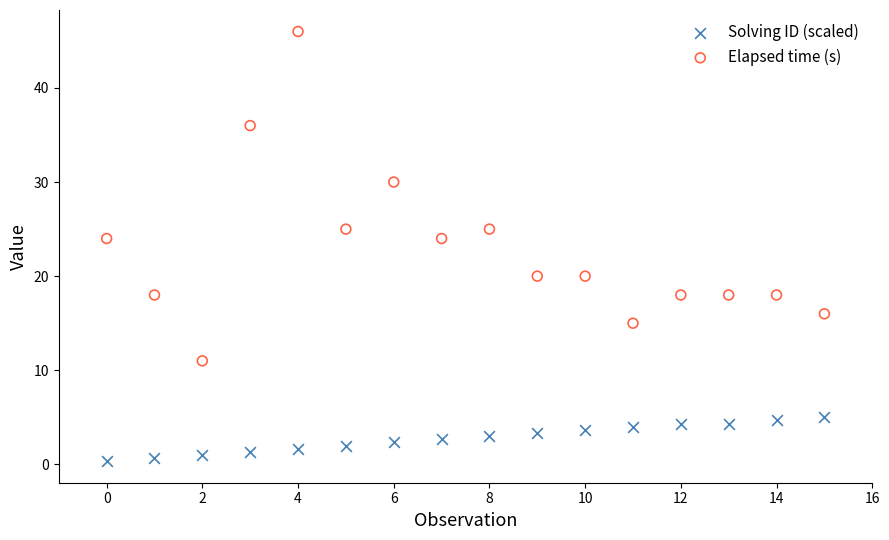

In the Elapsed time (s) series, what Y value is closest to 28?

30.0